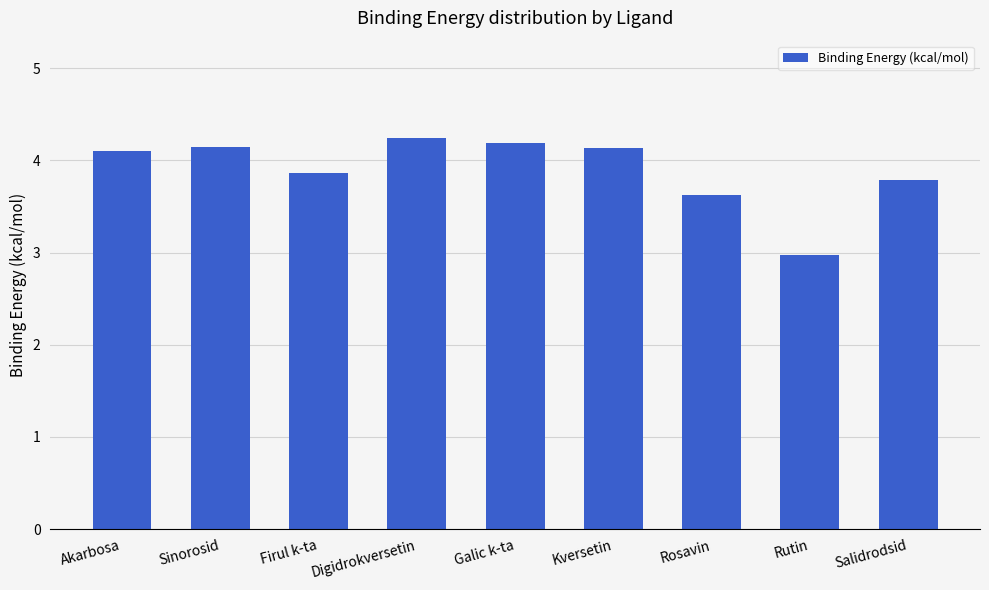

Between Digidrokversetin and Salidrodsid, which is larger?

Digidrokversetin